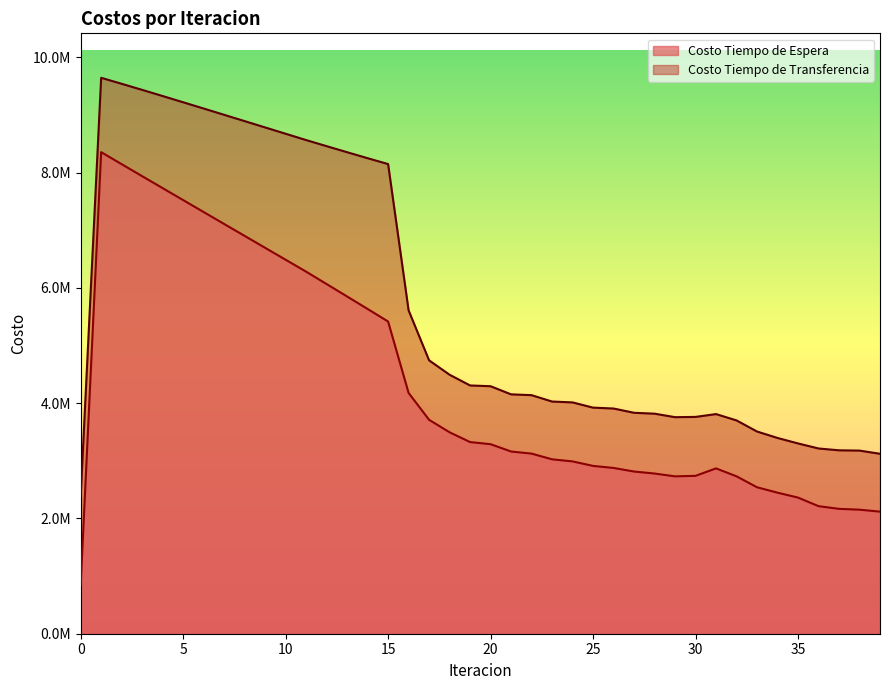

True or false: Costo Tiempo de Transferencia and Costo Tiempo de Espera cross at least once.

False